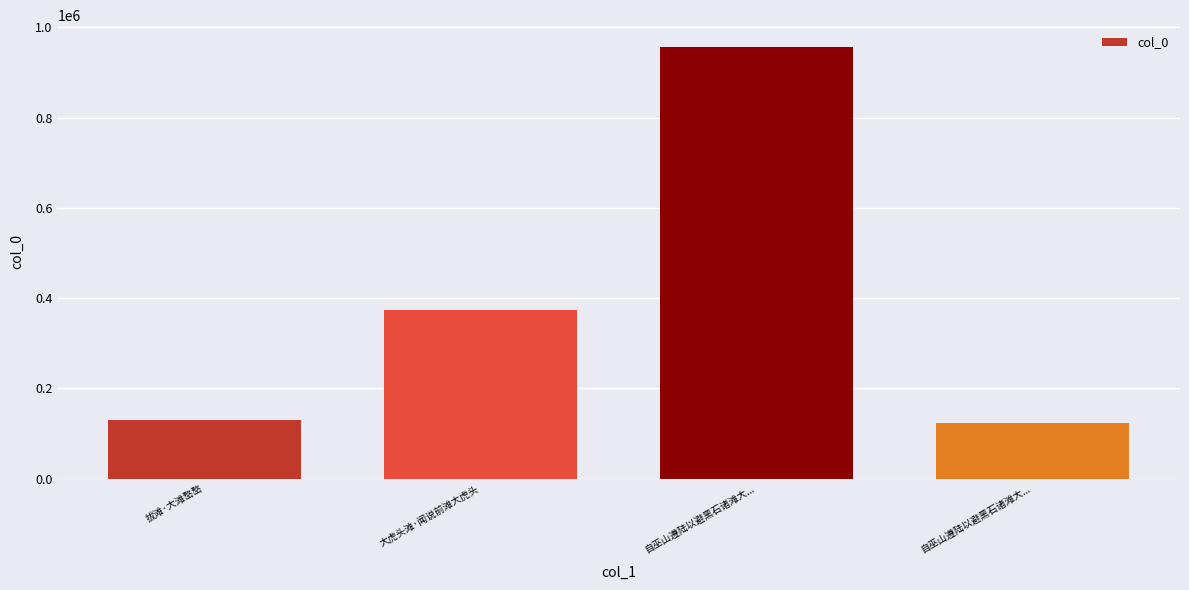

What is the difference between the maximum and minimum values?

834317